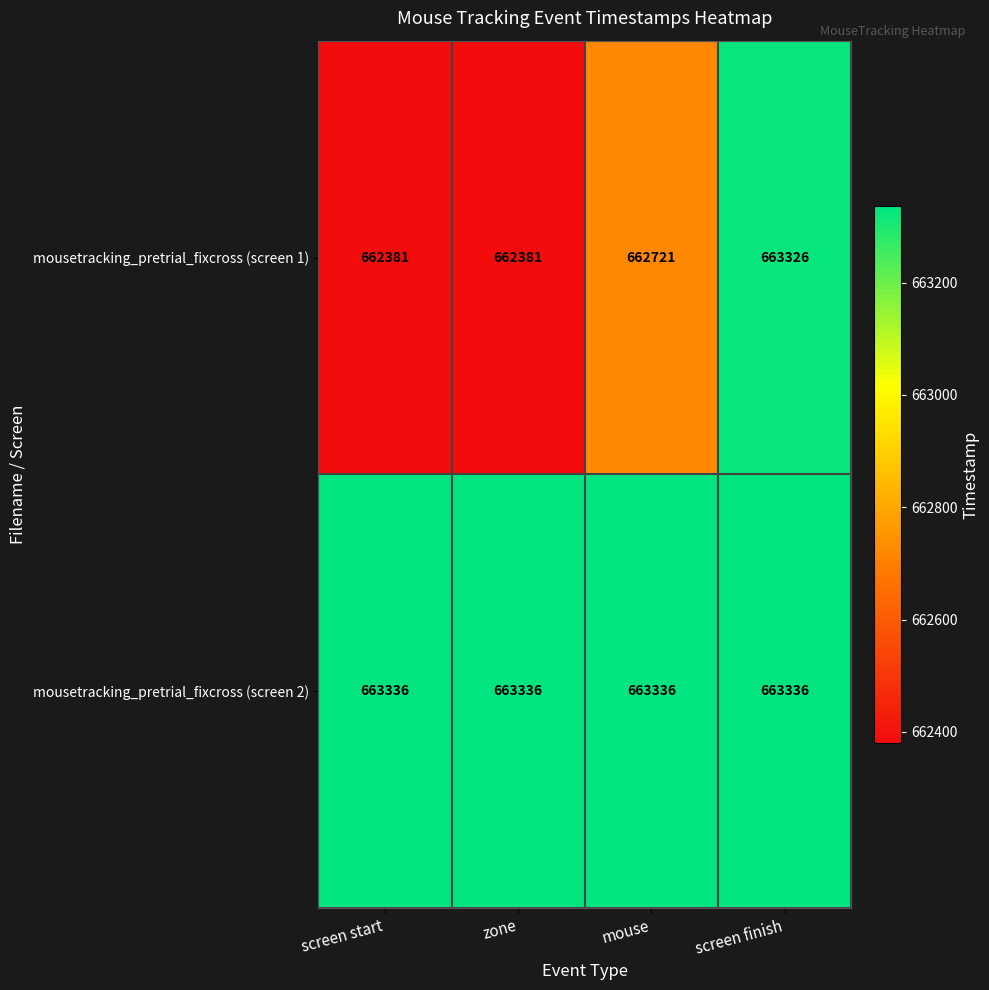

What is the maximum value shown in the chart?

663336